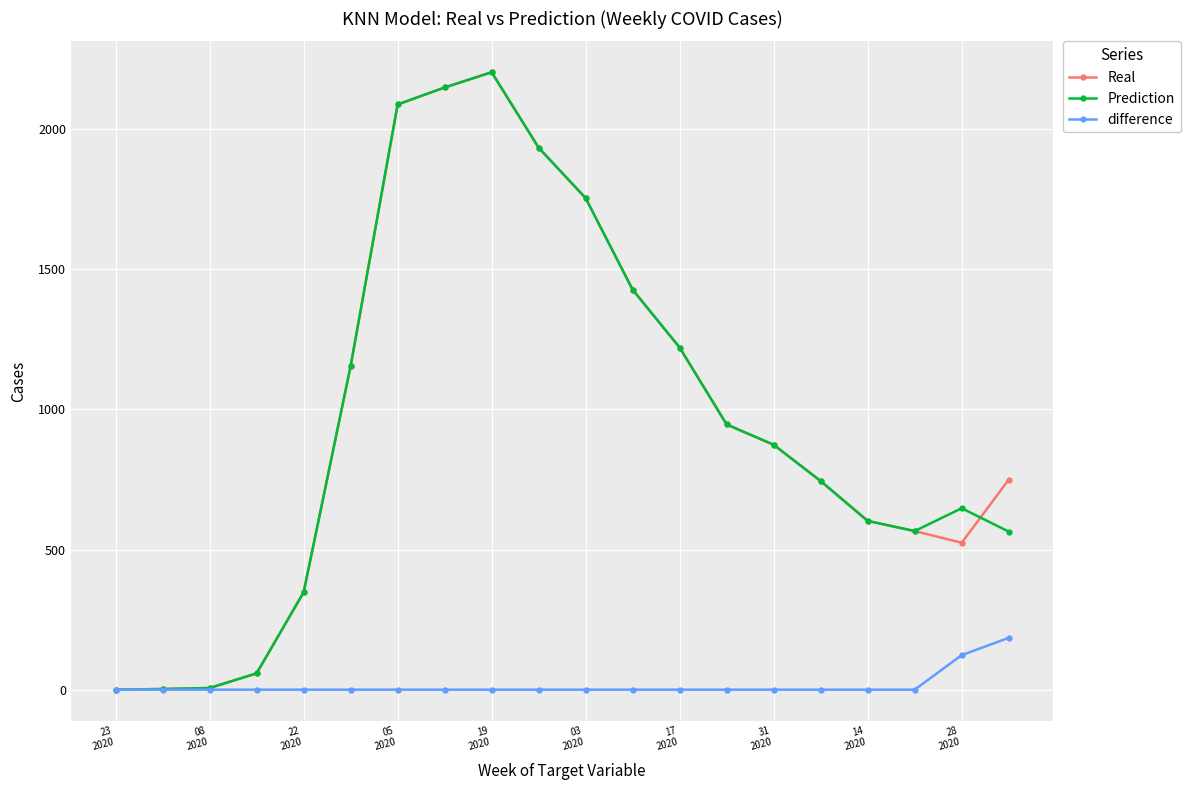

Count the number of categories in the chart.

20